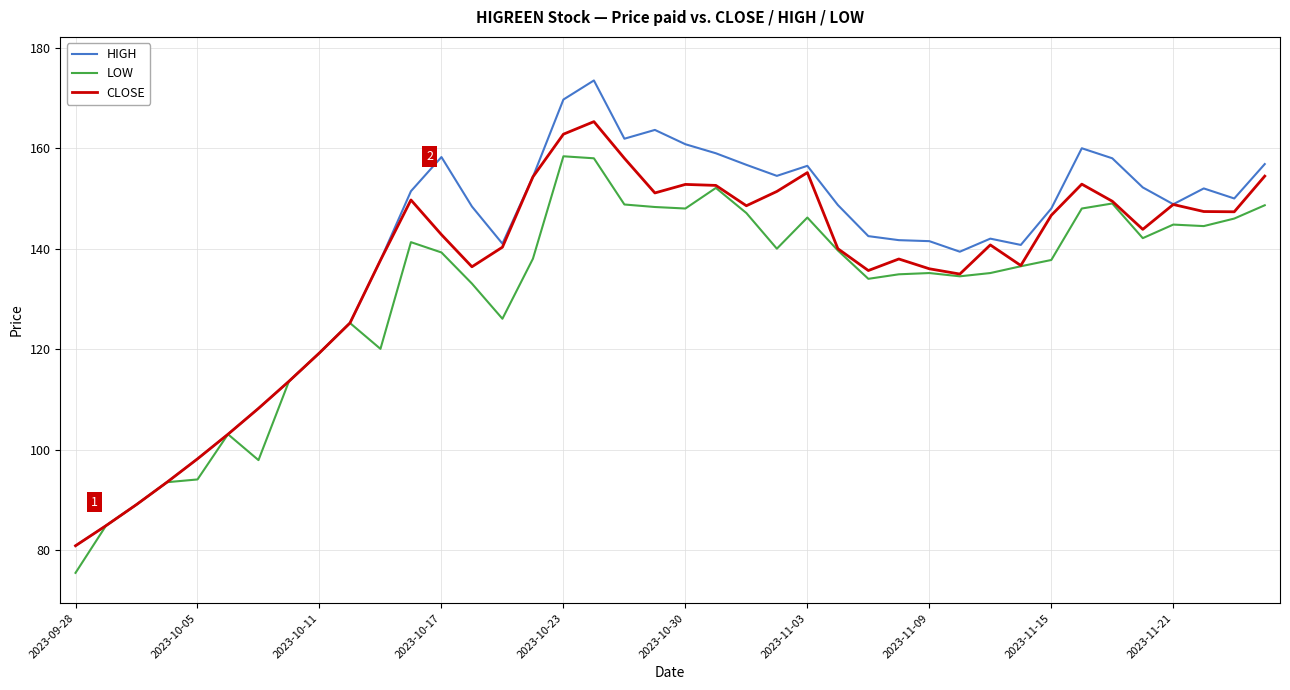

Rank the series by their maximum value, from lowest to highest.

LOW, CLOSE, HIGH